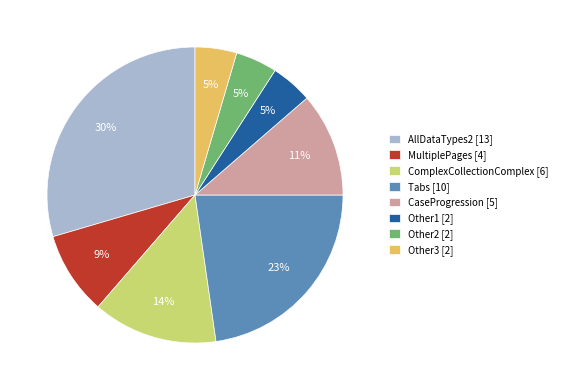

To the nearest percent, what is the difference between the largest and smallest slice percentages?

25%